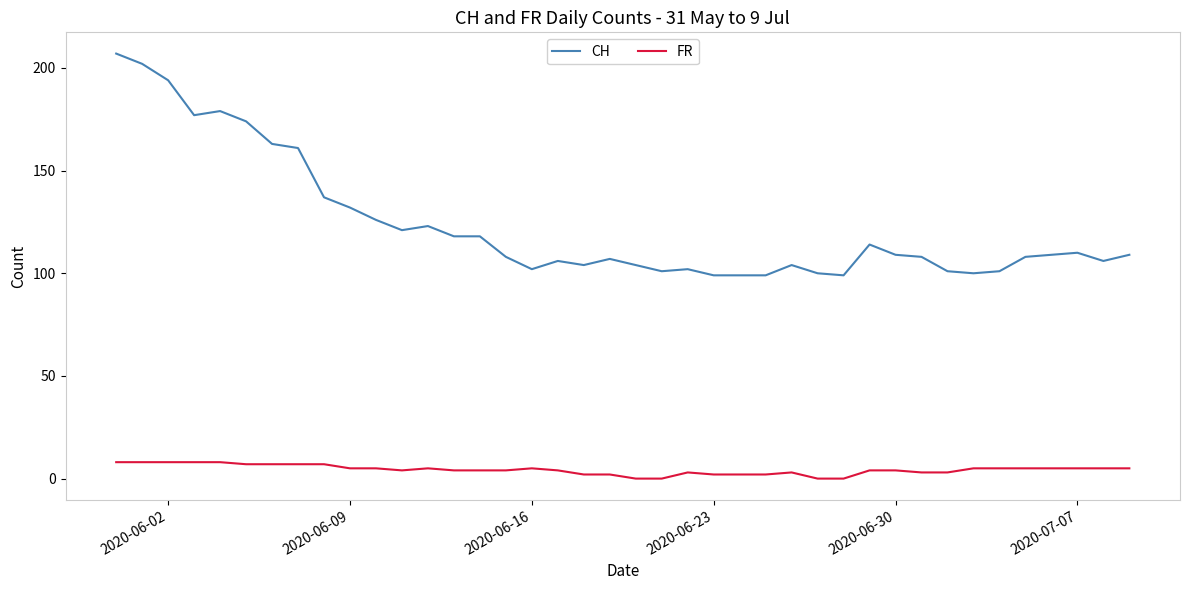

True or false: FR and CH intersect in this chart.

False